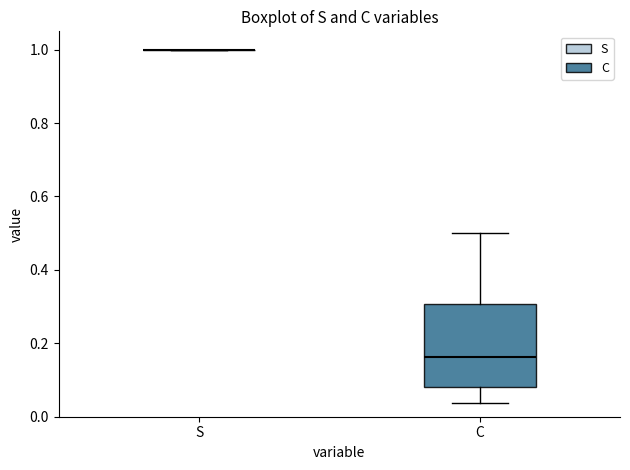

Reading left to right, read every box against the y-axis: the position of its median line, the range the box covers, and the ends of its whiskers. The values are not printed on the chart, so give them approximately, as read against the axis.

S: box collapsed to a line at 1.00, whiskers 1.00 to 1.00
C: median 0.16, box 0.08 to 0.30, whiskers 0.04 to 0.50